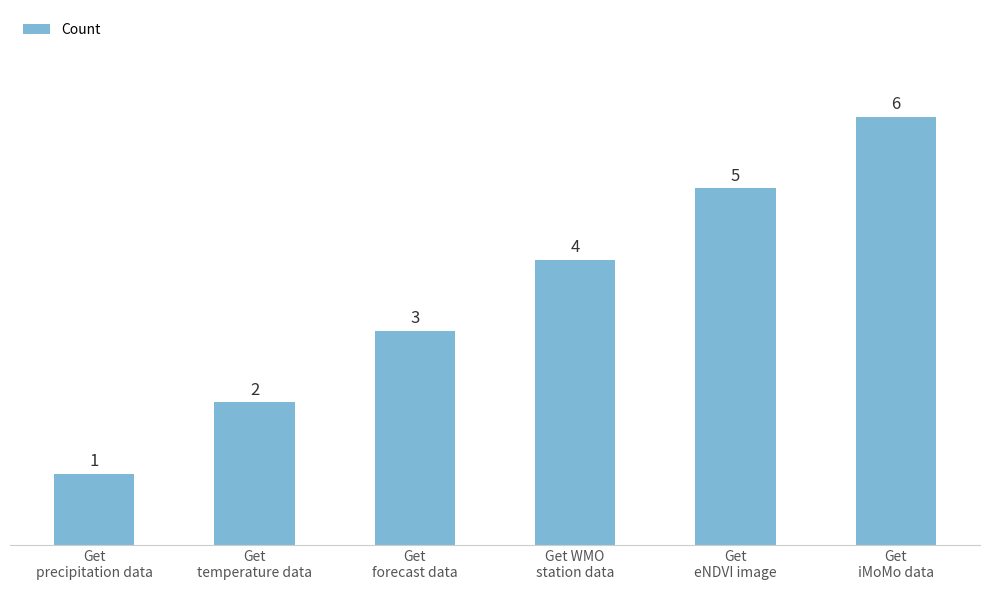

What is the sum of the values at Get WMO
station data and Get
precipitation data?

5